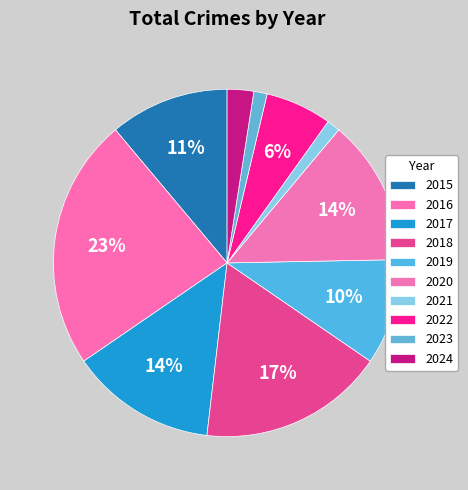

Does any single category account for the majority?

No